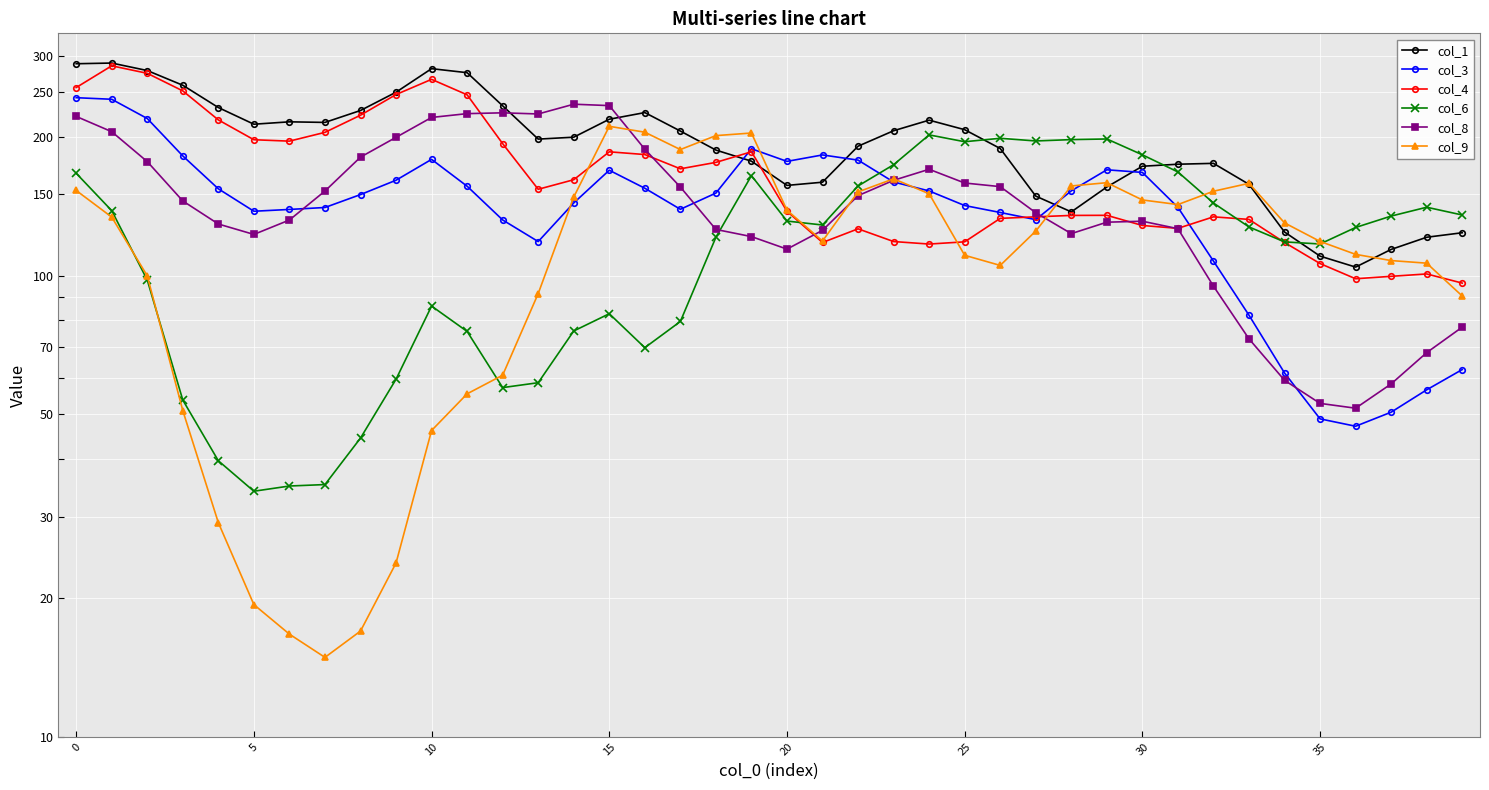

How many categories are shown in the chart?

40